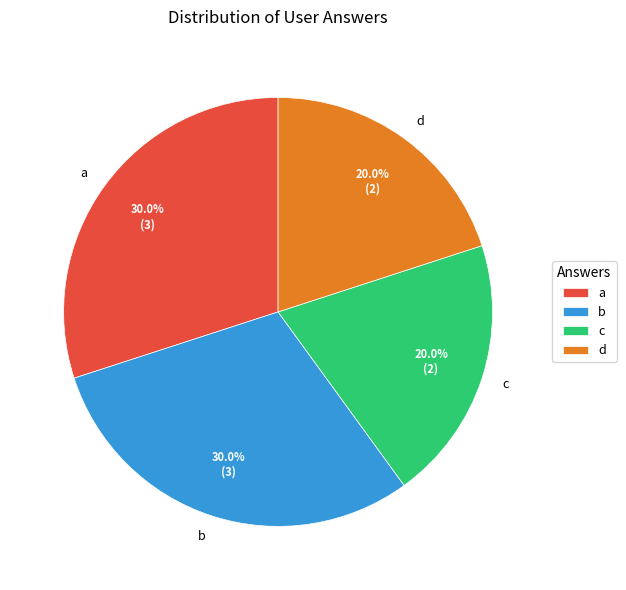

To the nearest percent, what is the combined percentage of b and c?

50%